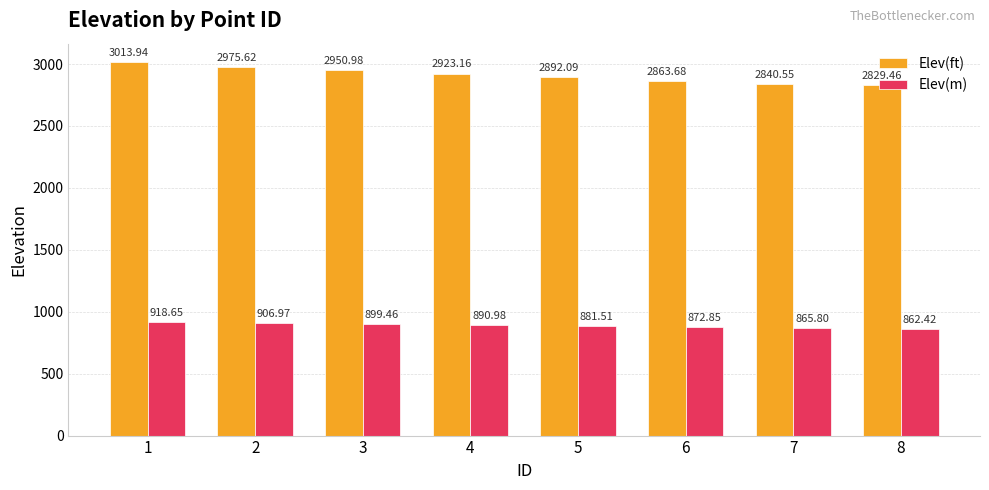

List the series in order of their overall mean, highest first.

Elev(ft), Elev(m)